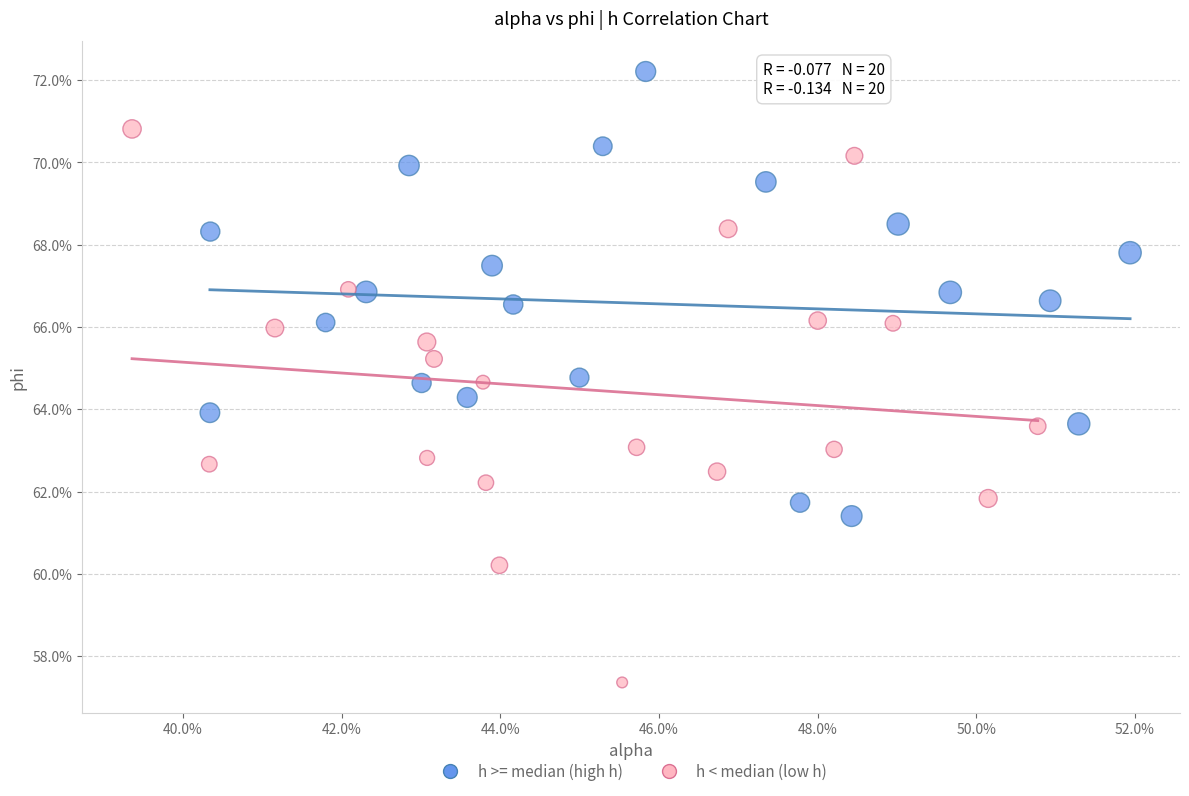

What are all the series names shown in the legend?

h >= median (high h), h < median (low h)